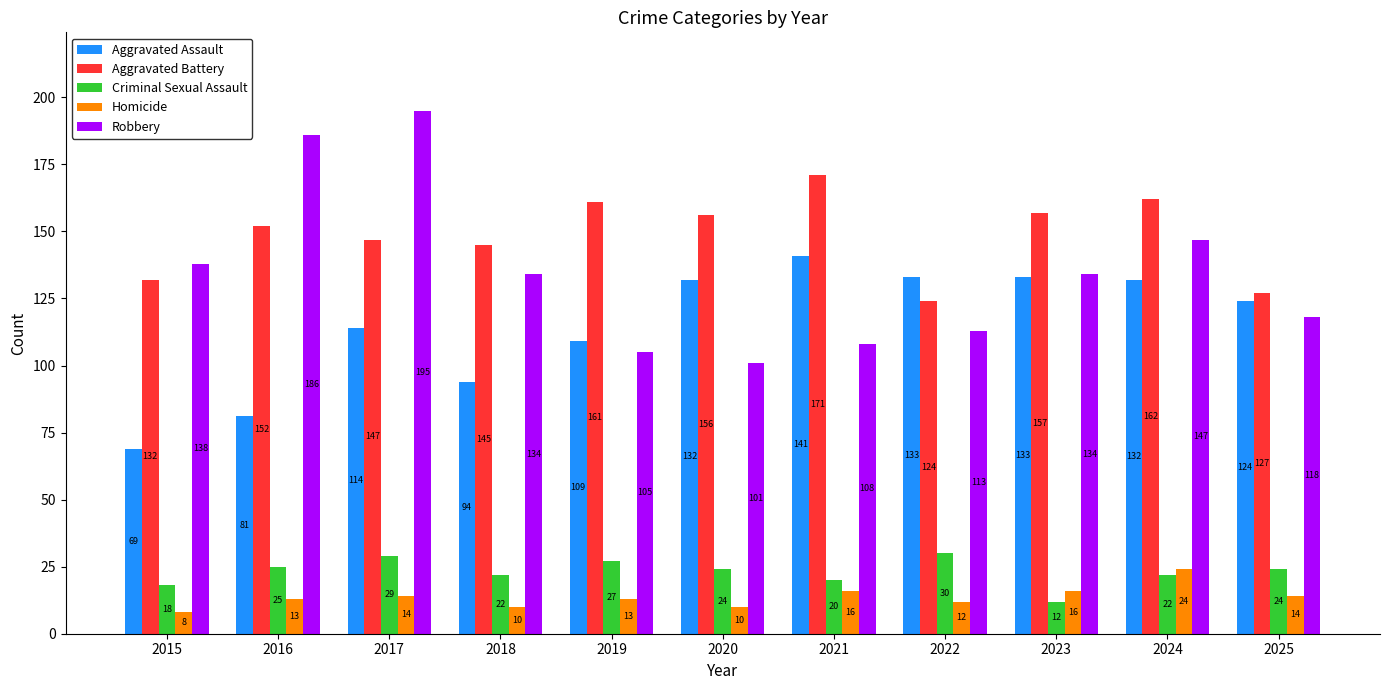

How many Homicide values are between 10 and 16?

9